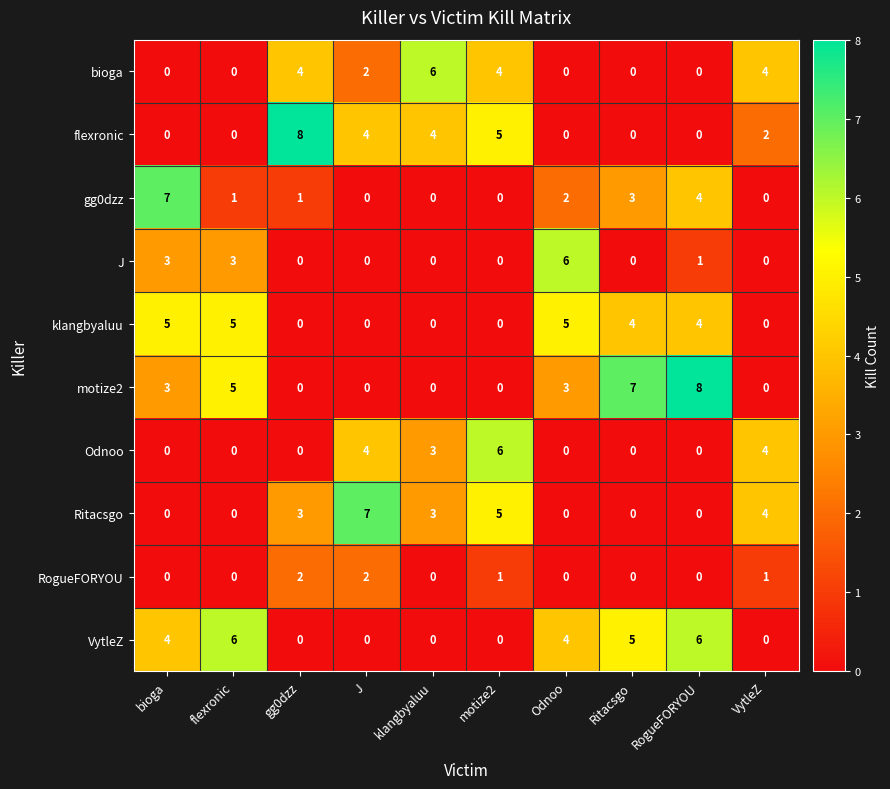

How many motize2 values are between 0 and 5?

8